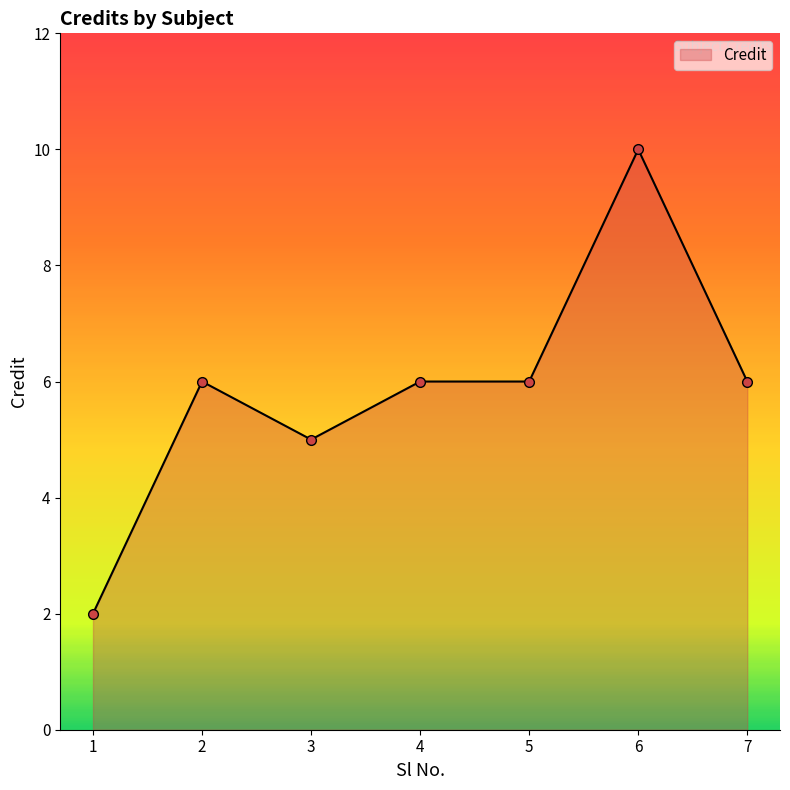

Read the value at 7.

6